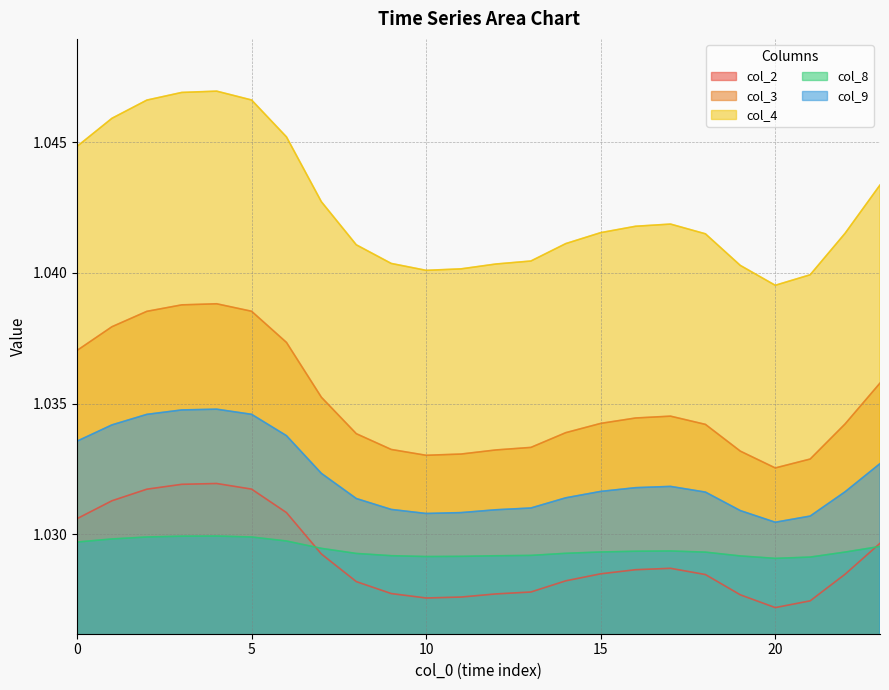

How many distinct data groups are displayed?

5